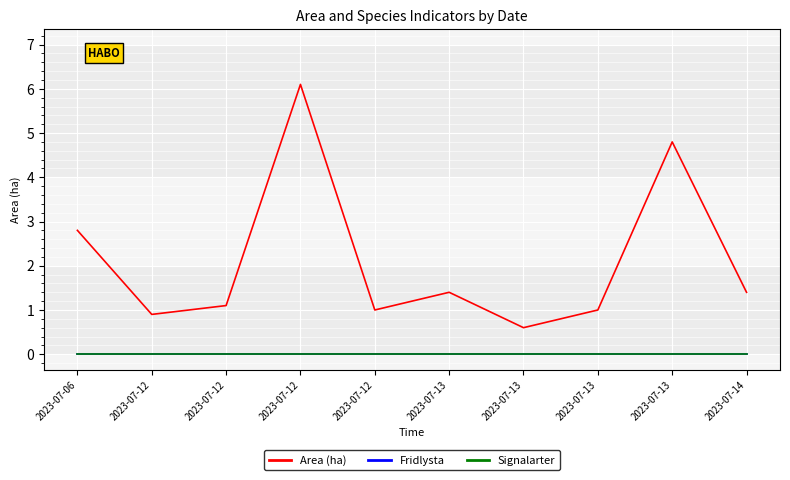

What is the difference between the highest and lowest values at 2023-07-13?

1.4